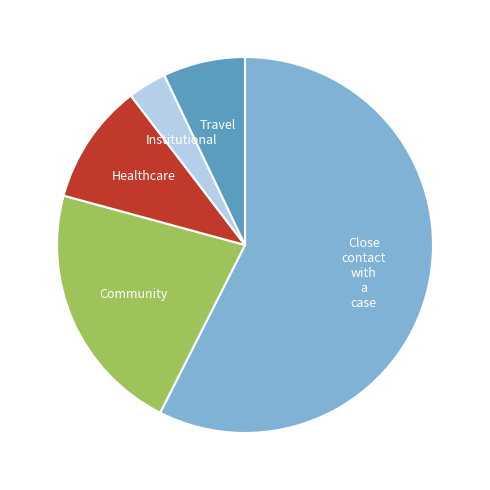

Is there a majority slice in this chart?

Yes